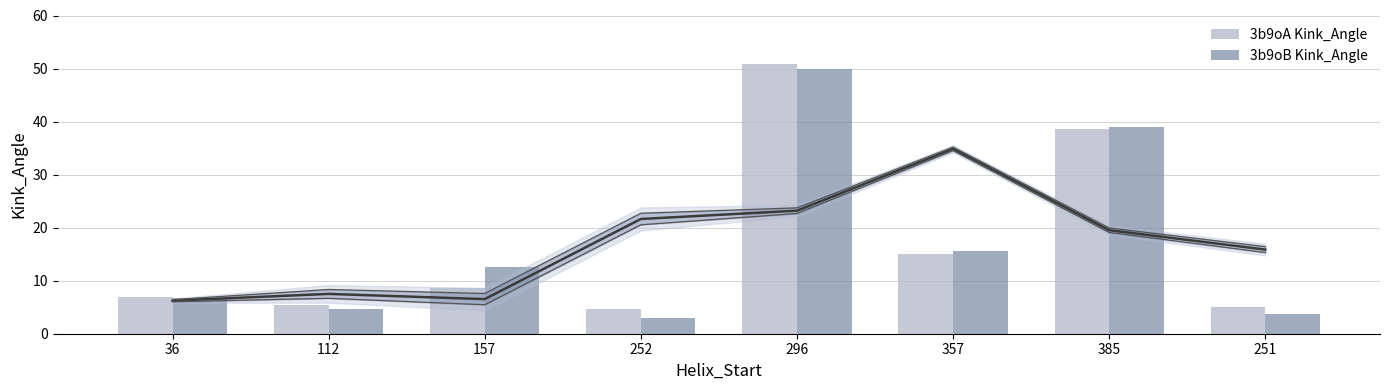

What is the difference between the highest and lowest values at 112?

0.8